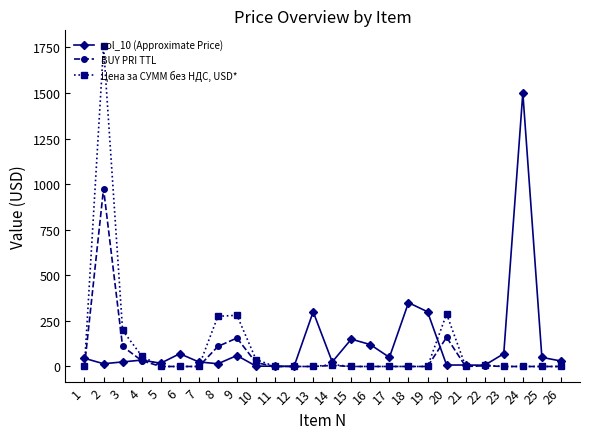

At which category is the sum across all series the highest?

2